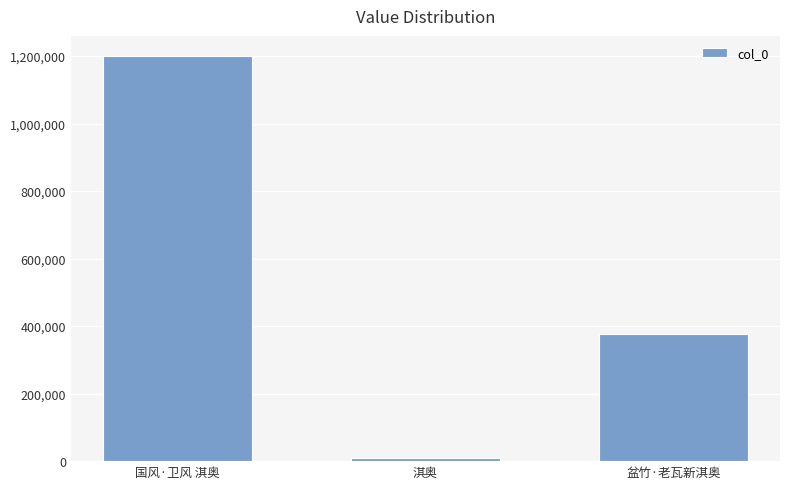

Read the value at 盆竹·老瓦新淇奥.

375401